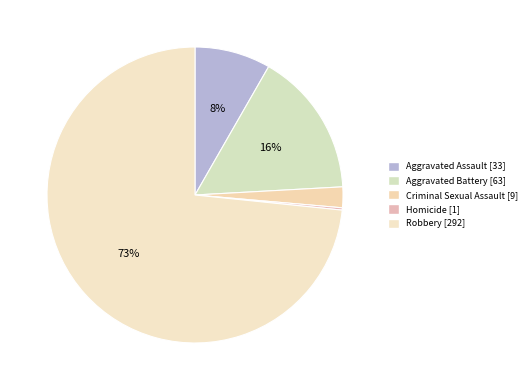

Which slice is the largest?

Robbery [292]